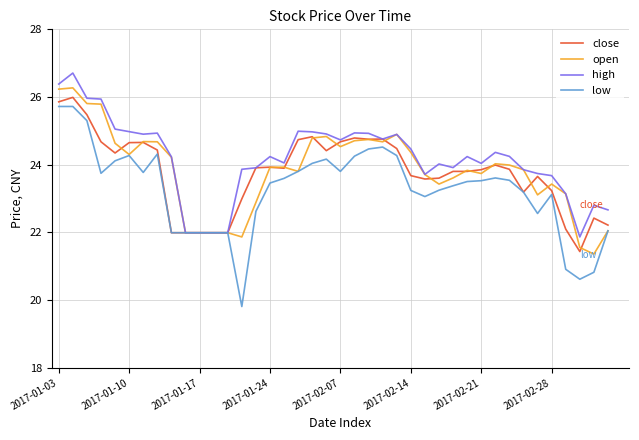

What is the greatest value displayed?

26.7